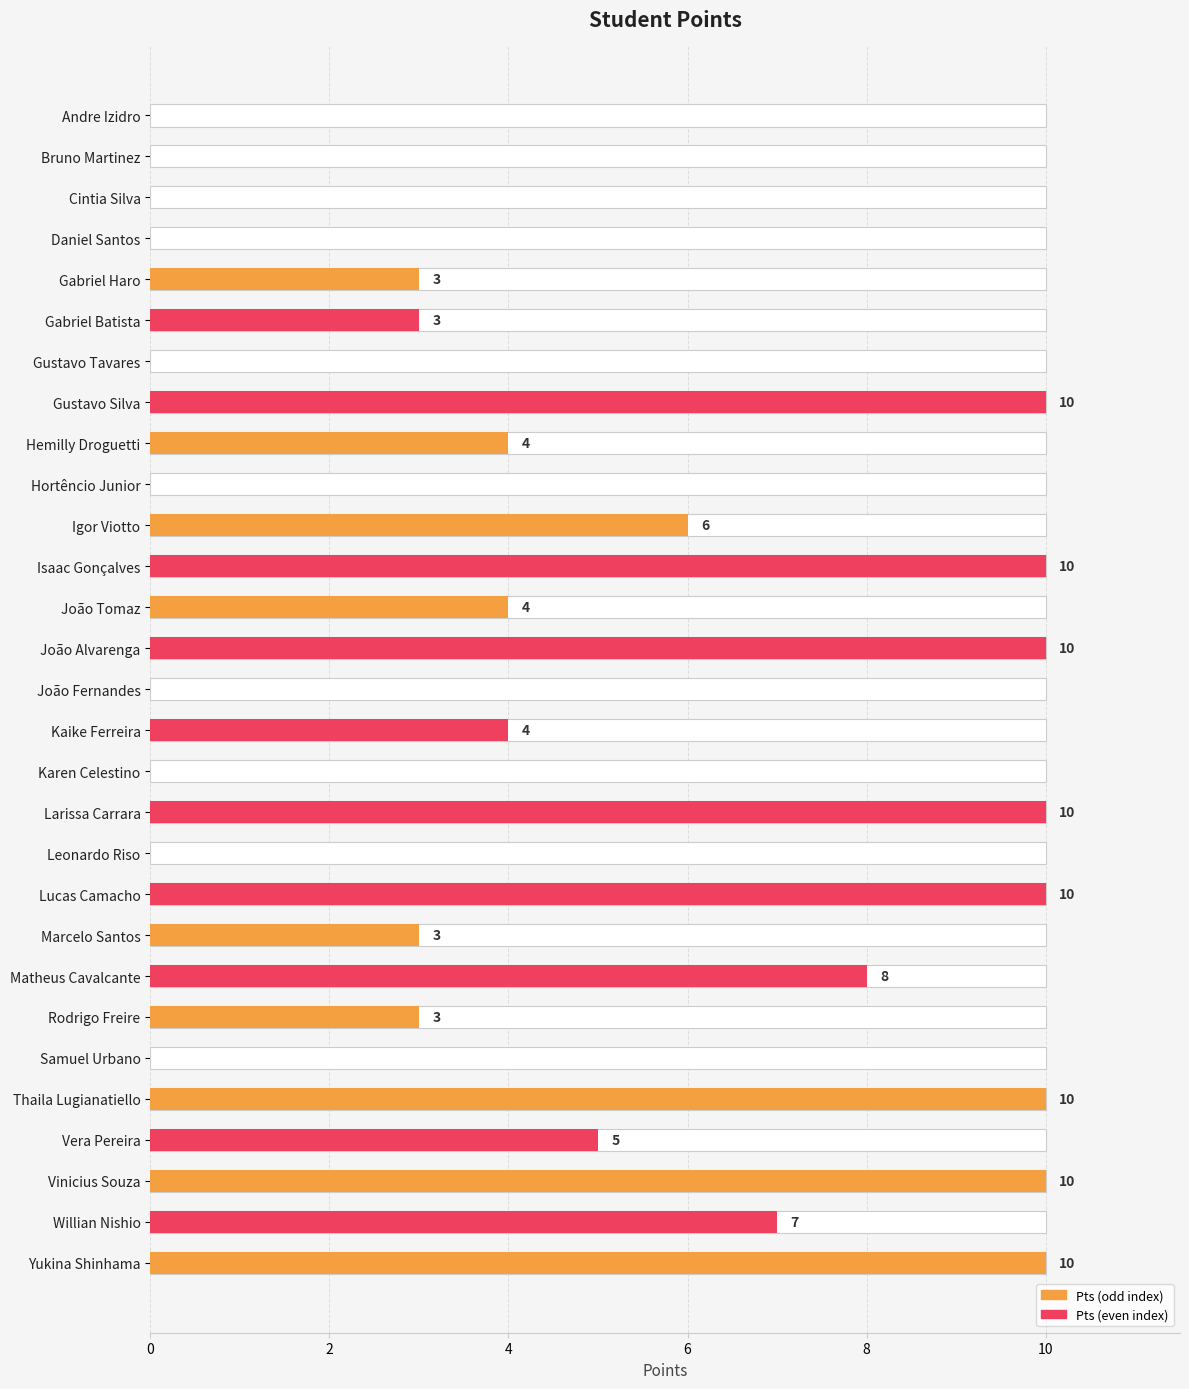

How many data points are above 4?

12